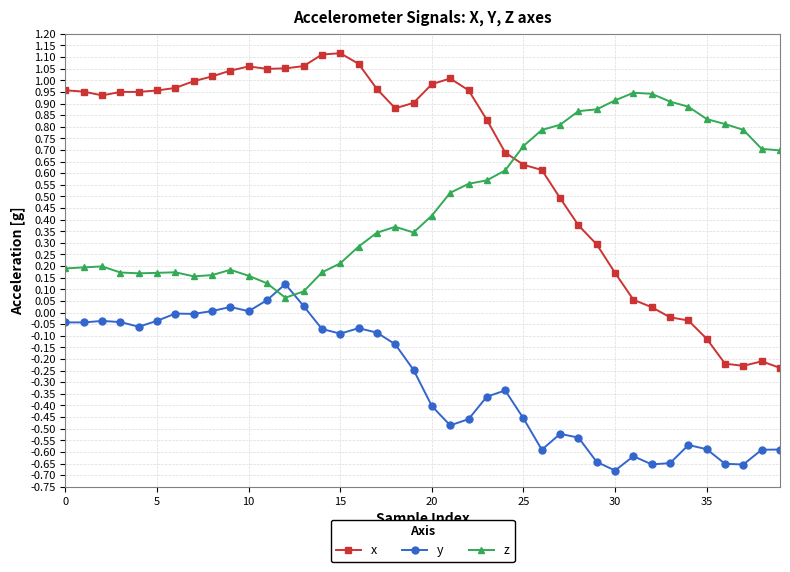

What is the sum of all x values?

26.0